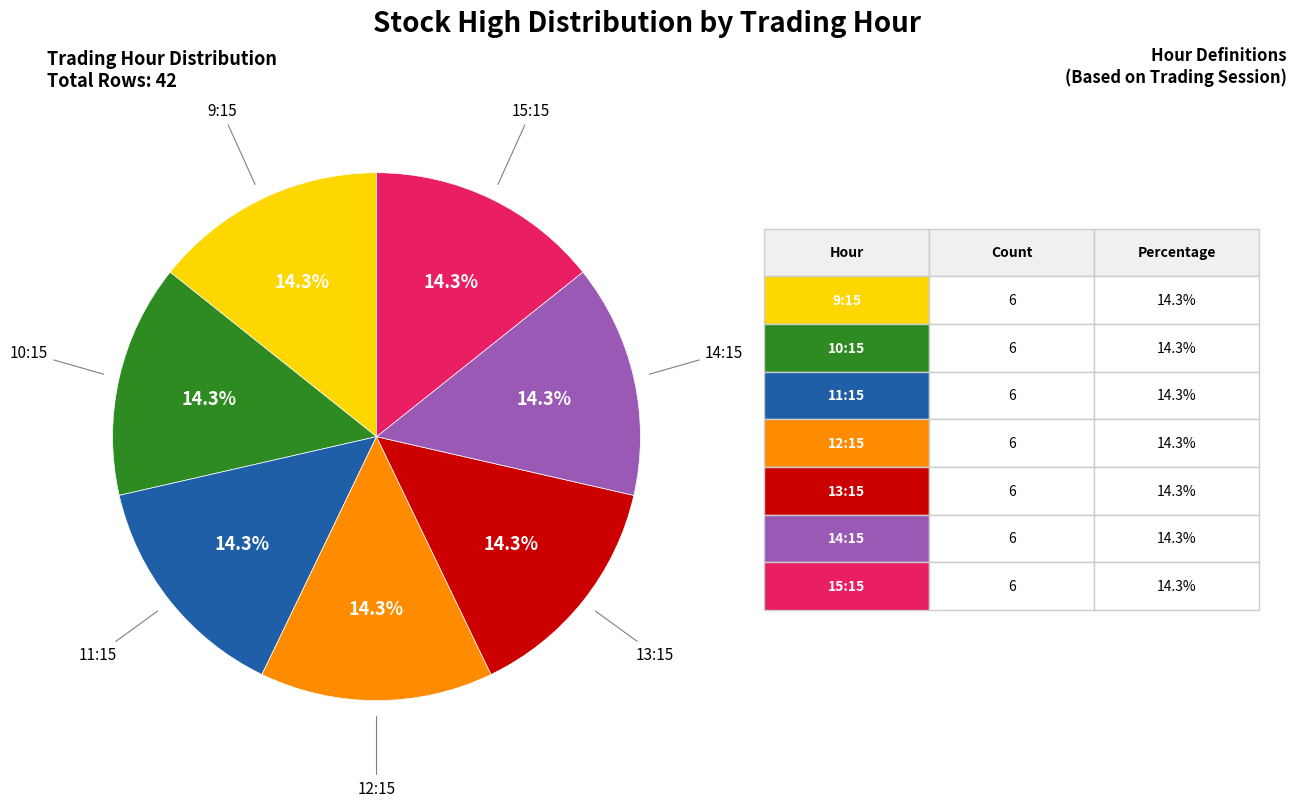

Is there a majority slice in this chart?

No